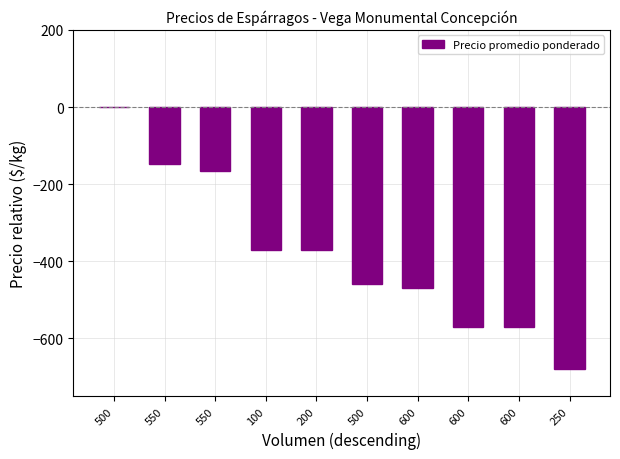

Rank the categories by value from highest to lowest.

500, 550, 550, 100, 200, 500, 600, 600, 600, 250